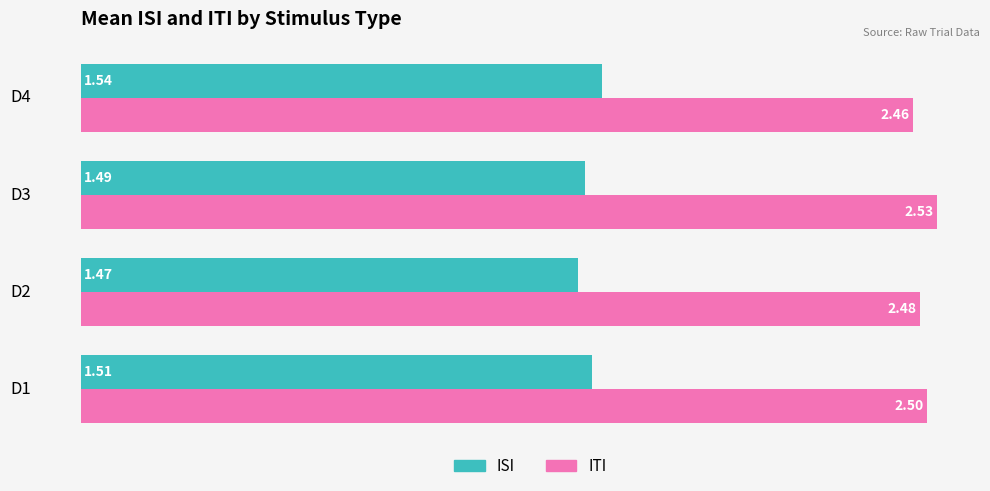

At how many categories does at least one series exceed 2?

4